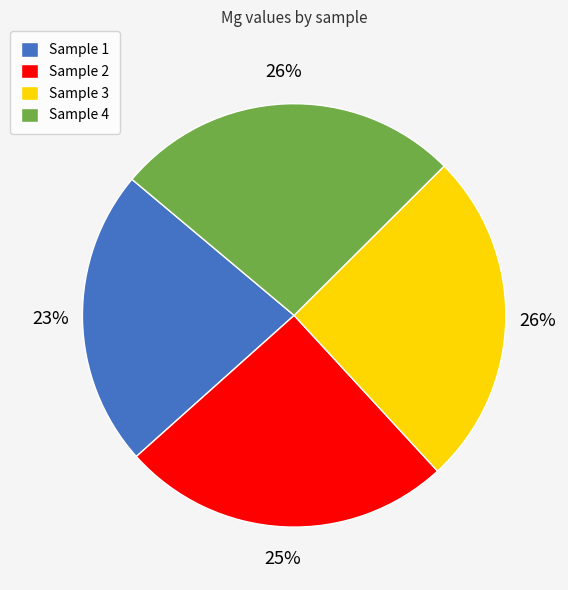

To the nearest percent, what is the average slice percentage?

25%